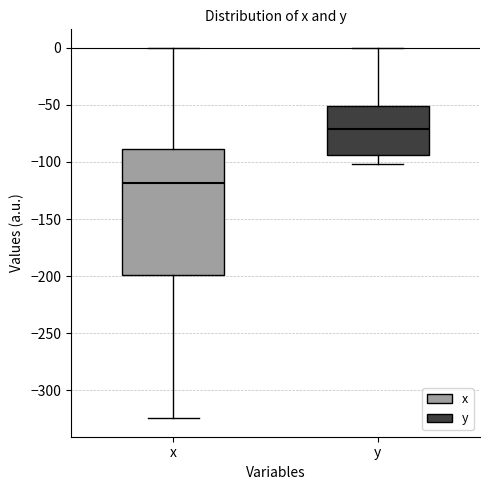

Reading left to right, transcribe this box plot: for each box, give where its median line is, the range the box spans, and where its two whiskers end, as read against the y-axis. The values are not printed on the chart, so give them approximately, as read against the axis.

x: median -120, box -200 to -90, whiskers -325 to 0
y: median -70, box -95 to -50, whiskers -100 to 0